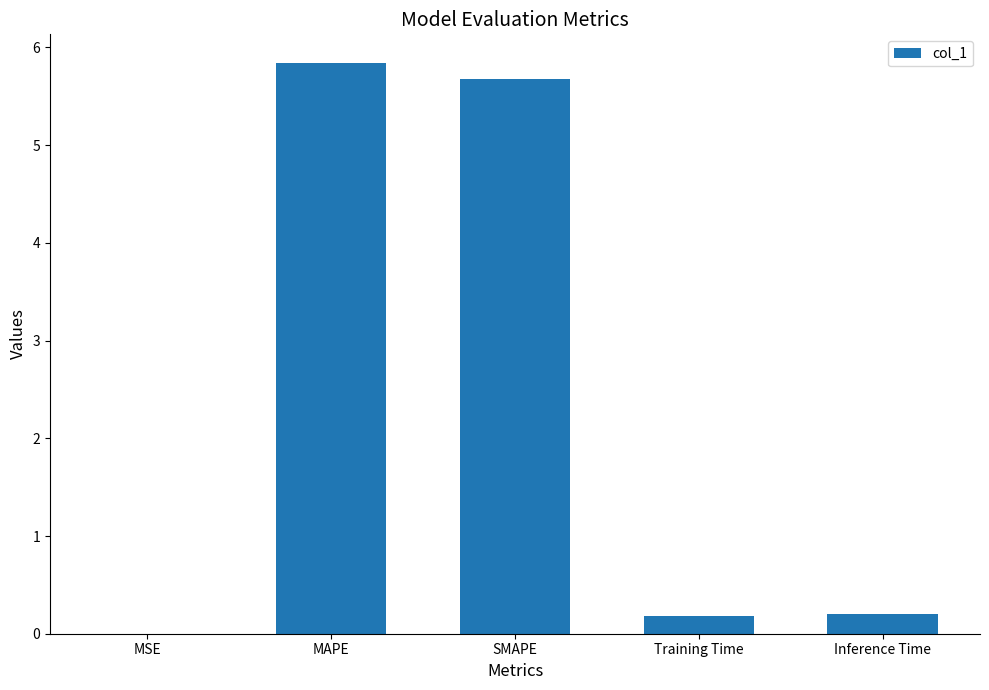

What is the change in value from MSE to Inference Time?

+0.2